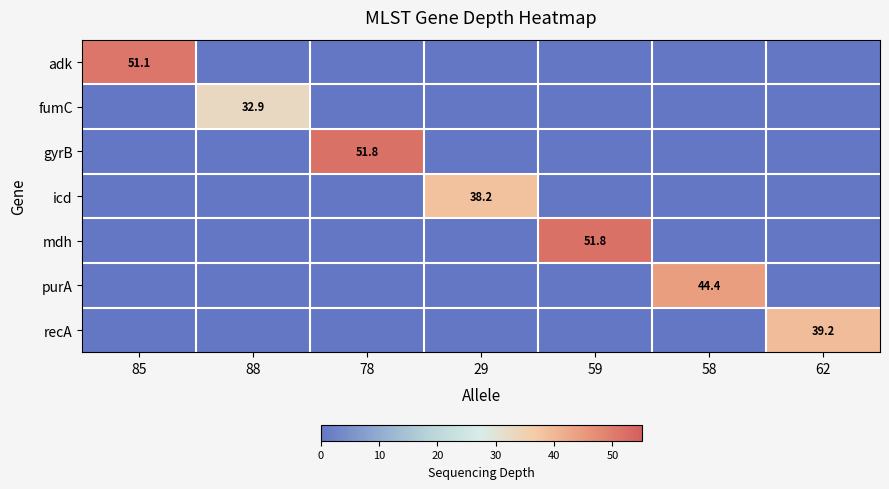

Is it true that fumC equals 32.9 at 88?

True